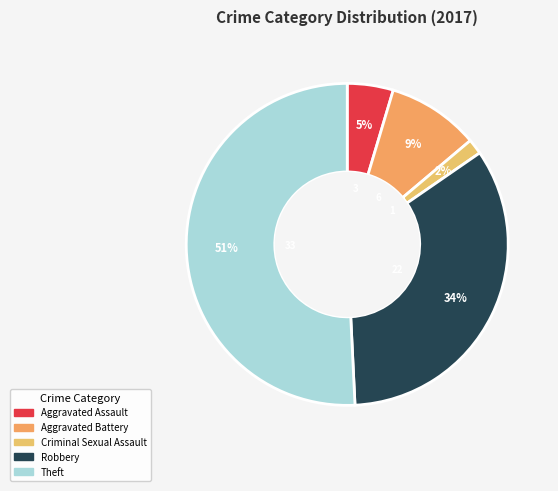

Which slice is the largest?

Theft